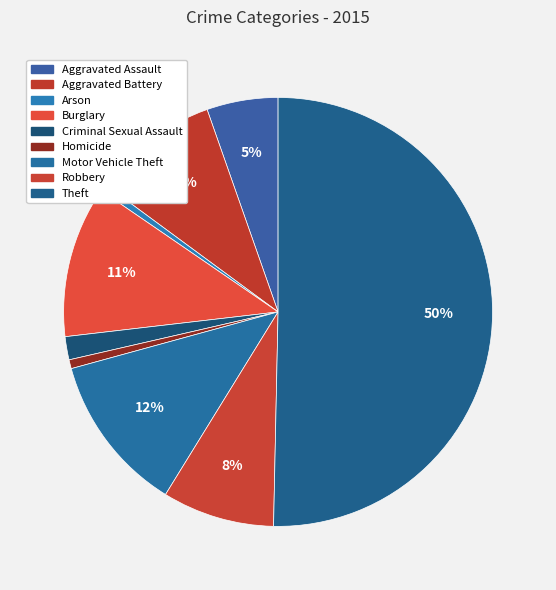

Is it true that Burglary is 11% of the pie?

True